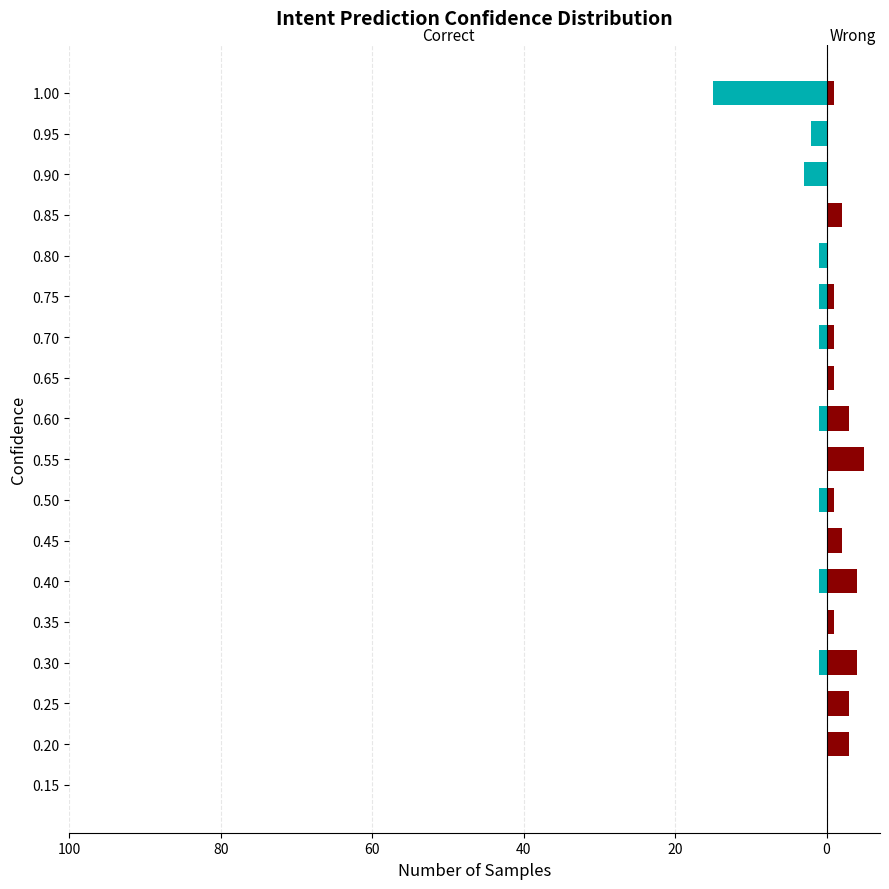

How many bars are there in total?

36